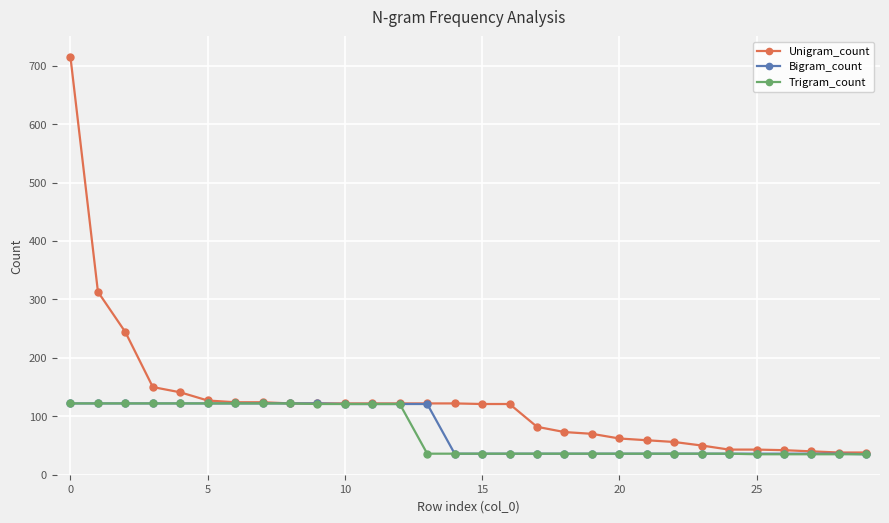

What is the maximum value for Unigram_count?

714